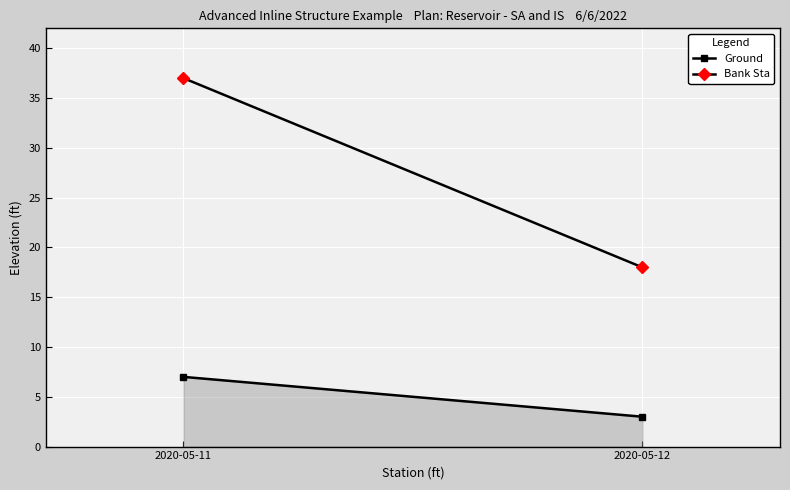

The Bank Sta series shows 16 at 2020-05-11. True or false?

False